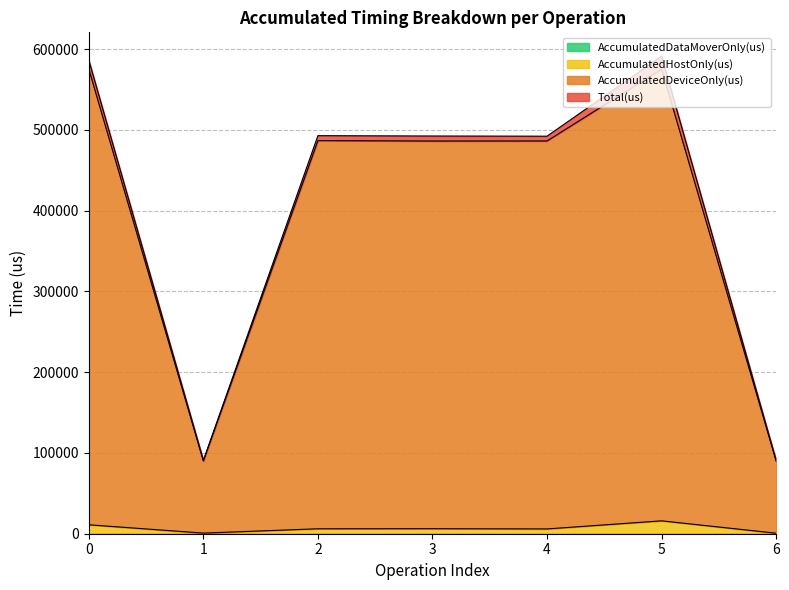

At which label is Total(us) closest to 340944?

4